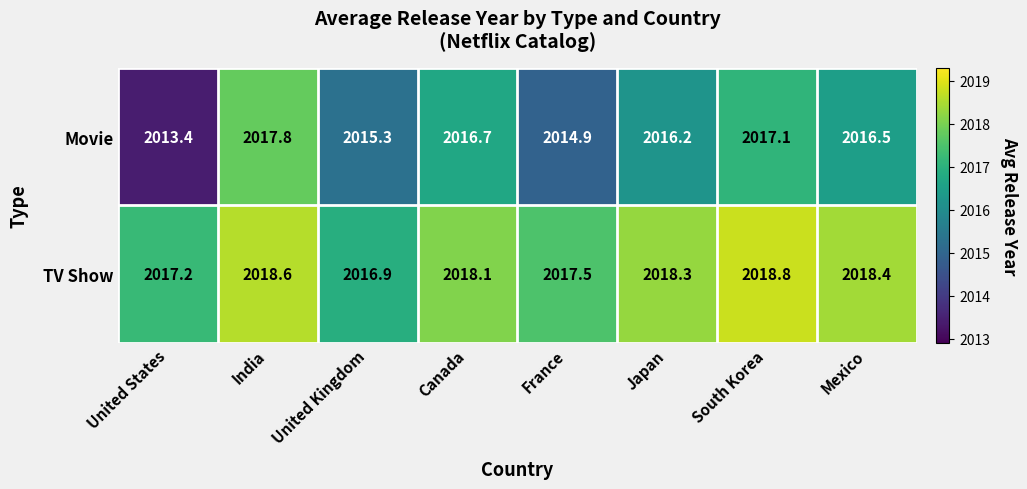

How many data points does each series have?

8